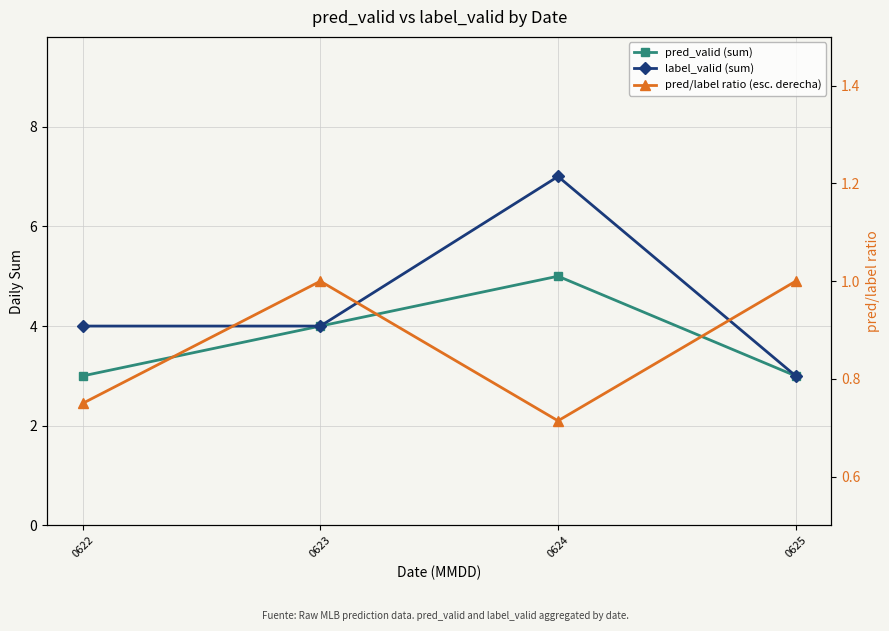

What is the difference between the maximum and minimum values in the pred_valid (sum) series?

2.0